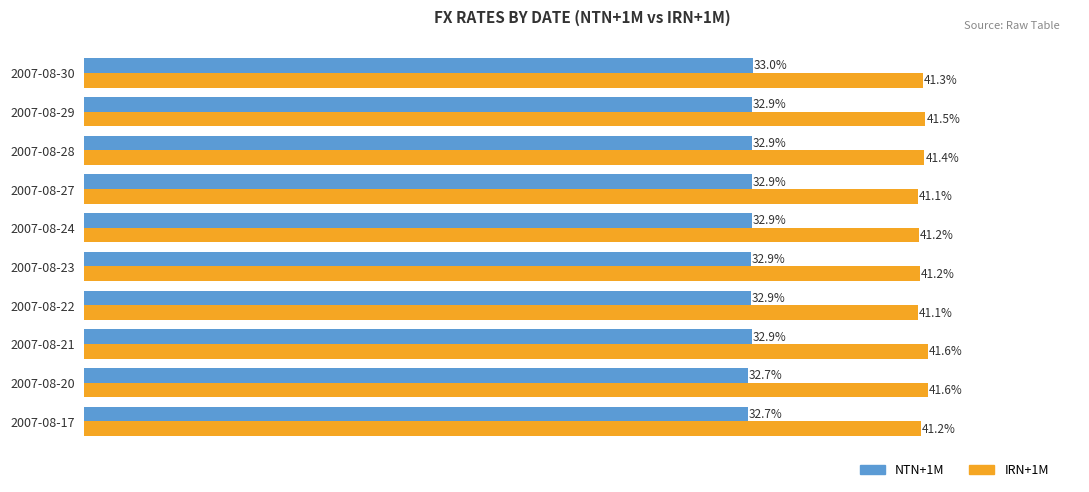

At which category is the sum across all series the highest?

2007-08-21